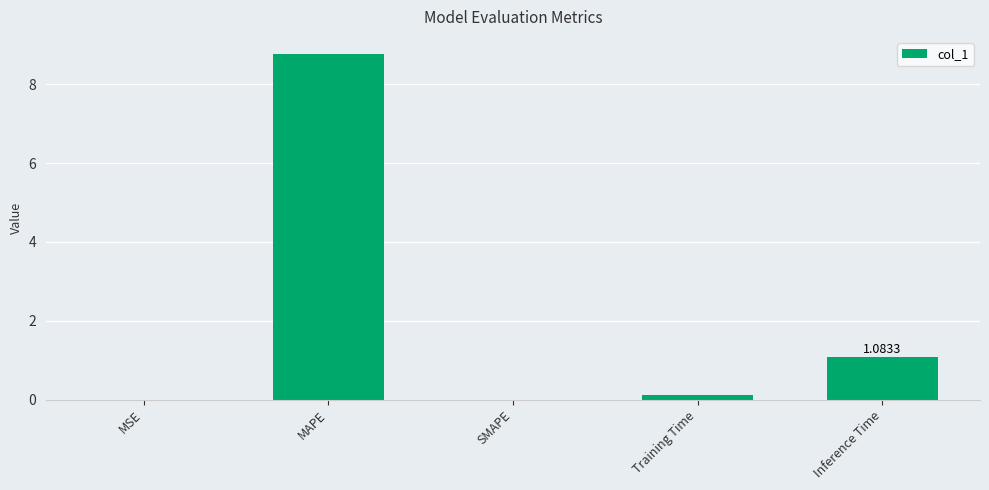

What is the difference between the values at Inference Time and Training Time?

1.0